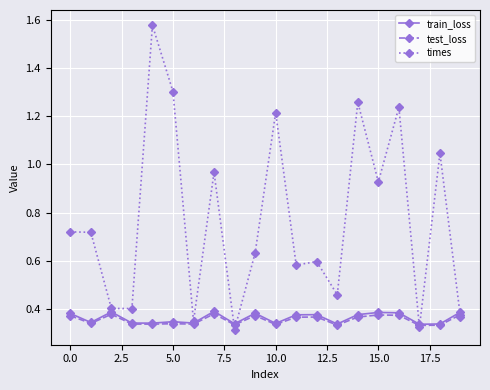

Which series has the largest total across all categories?

times